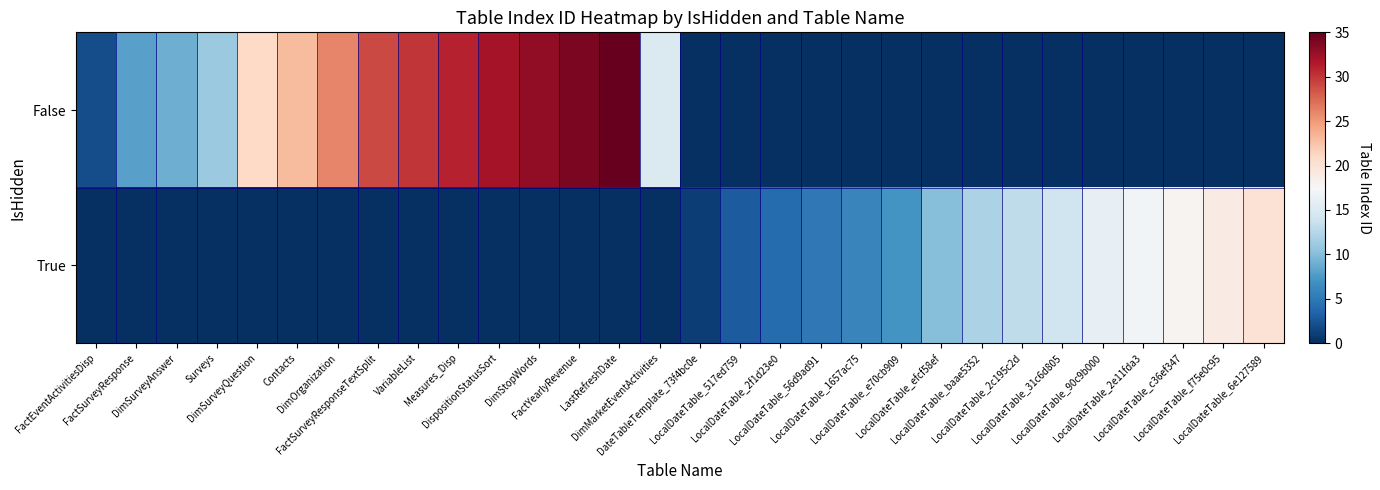

Reading left to right, transcribe all the data shown in this chart.

False: FactEventActivitiesDisp=2	FactSurveyResponse=8	DimSurveyAnswer=9	Surveys=11	DimSurveyQuestion=21	Contacts=23	DimOrganization=26	FactSurveyResponseTextSplit=29	VariableList=30	Measures_Disp=31	DispositionStatusSort=32	DimStopWords=33	FactYearlyRevenue=34	LastRefreshDate=35	DimMarketEventActivities=15	DateTableTemplate_73f4bc0e=0	LocalDateTable_517ed759=0	LocalDateTable_2f1d23e0=0	LocalDateTable_56d9ad91=0	LocalDateTable_1657ac75=0	LocalDateTable_e70cb909=0	LocalDateTable_efcf58ef=0	LocalDateTable_baae5352=0	LocalDateTable_2c195c2d=0	LocalDateTable_31c6d805=0	LocalDateTable_90c9b000=0	LocalDateTable_2e11fda3=0	LocalDateTable_c36ef347=0	LocalDateTable_f75e0c95=0	LocalDateTable_6e127589=0
True: FactEventActivitiesDisp=0	FactSurveyResponse=0	DimSurveyAnswer=0	Surveys=0	DimSurveyQuestion=0	Contacts=0	DimOrganization=0	FactSurveyResponseTextSplit=0	VariableList=0	Measures_Disp=0	DispositionStatusSort=0	DimStopWords=0	FactYearlyRevenue=0	LastRefreshDate=0	DimMarketEventActivities=0	DateTableTemplate_73f4bc0e=1	LocalDateTable_517ed759=3	LocalDateTable_2f1d23e0=4	LocalDateTable_56d9ad91=5	LocalDateTable_1657ac75=6	LocalDateTable_e70cb909=7	LocalDateTable_efcf58ef=10	LocalDateTable_baae5352=12	LocalDateTable_2c195c2d=13	LocalDateTable_31c6d805=14	LocalDateTable_90c9b000=16	LocalDateTable_2e11fda3=17	LocalDateTable_c36ef347=18	LocalDateTable_f75e0c95=19	LocalDateTable_6e127589=20